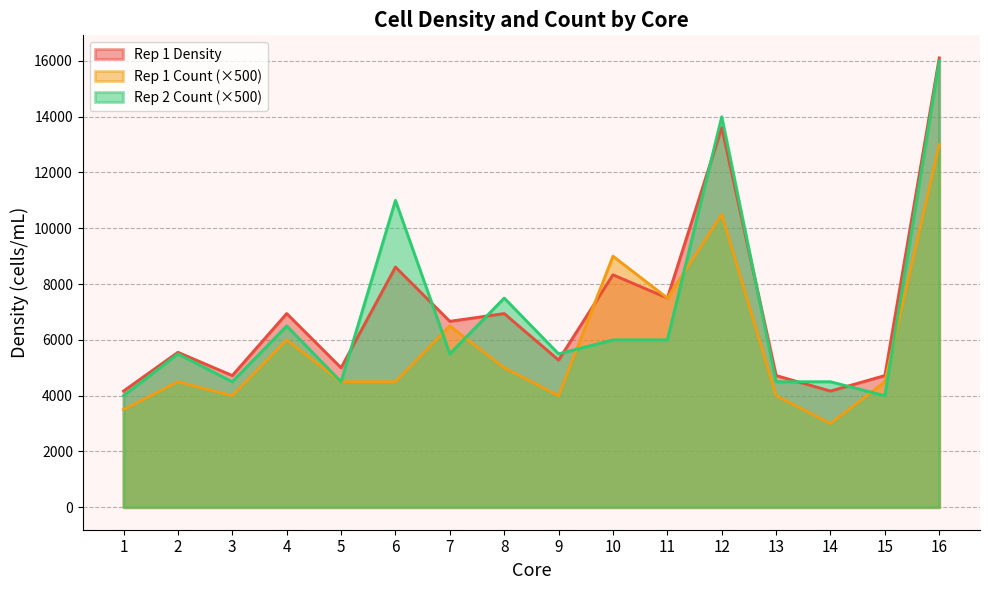

What is the average value of the Rep 1 Density series?

7066.0